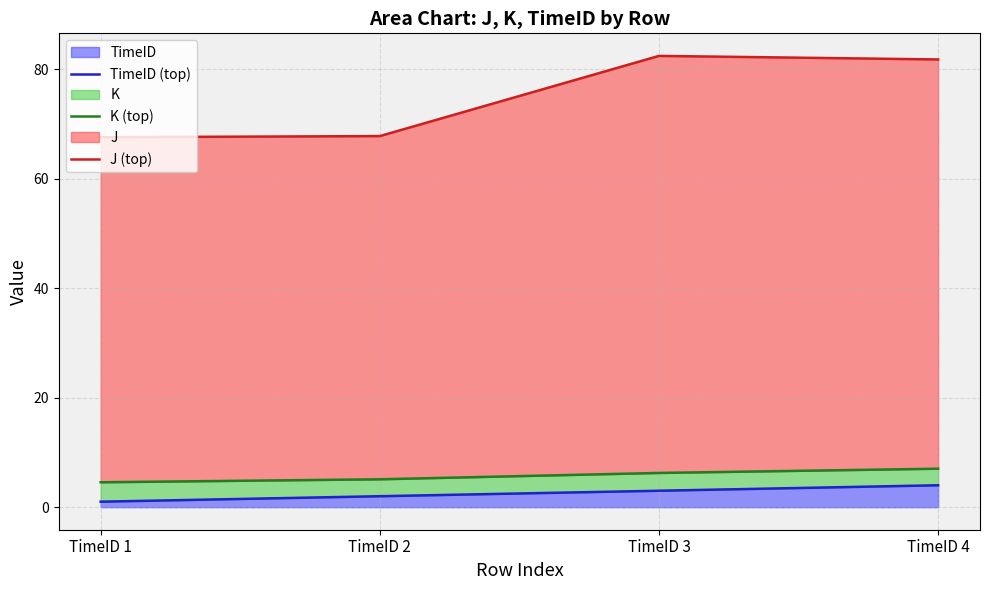

The J (top) series shows 47.0 at TimeID 3. True or false?

False